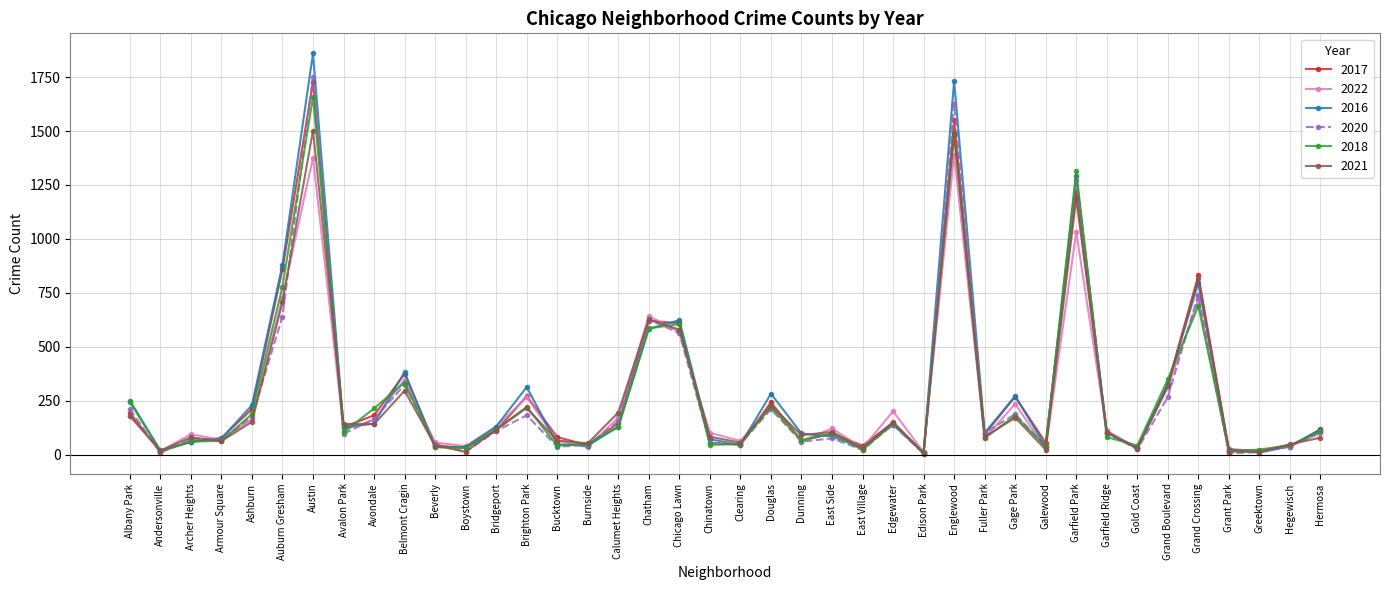

What is the total value across all series at Garfield Park?

7314